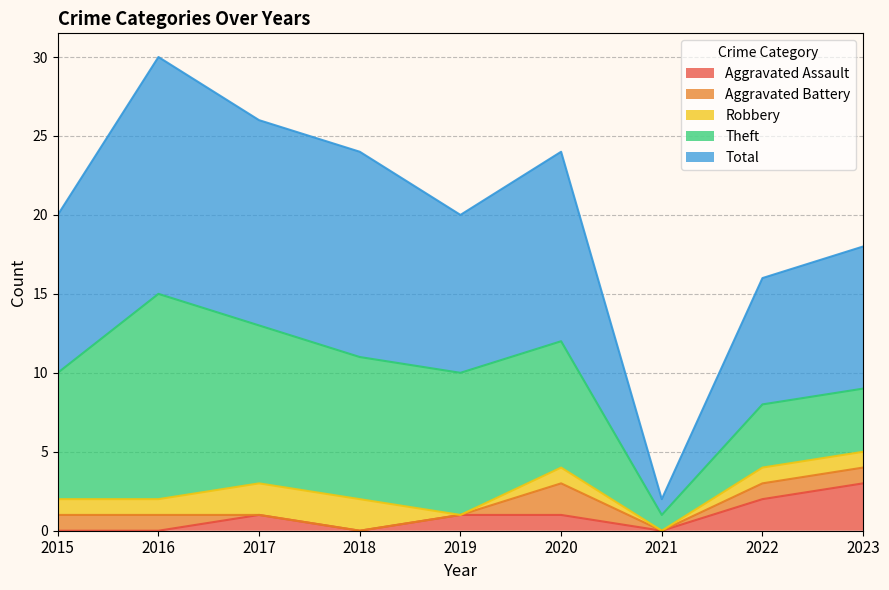

What is the difference between the highest and lowest values at 2021?

1